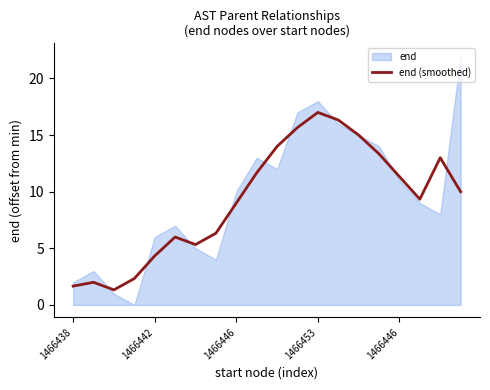

What is the ratio of the value at 8 to the value at 11?

0.6